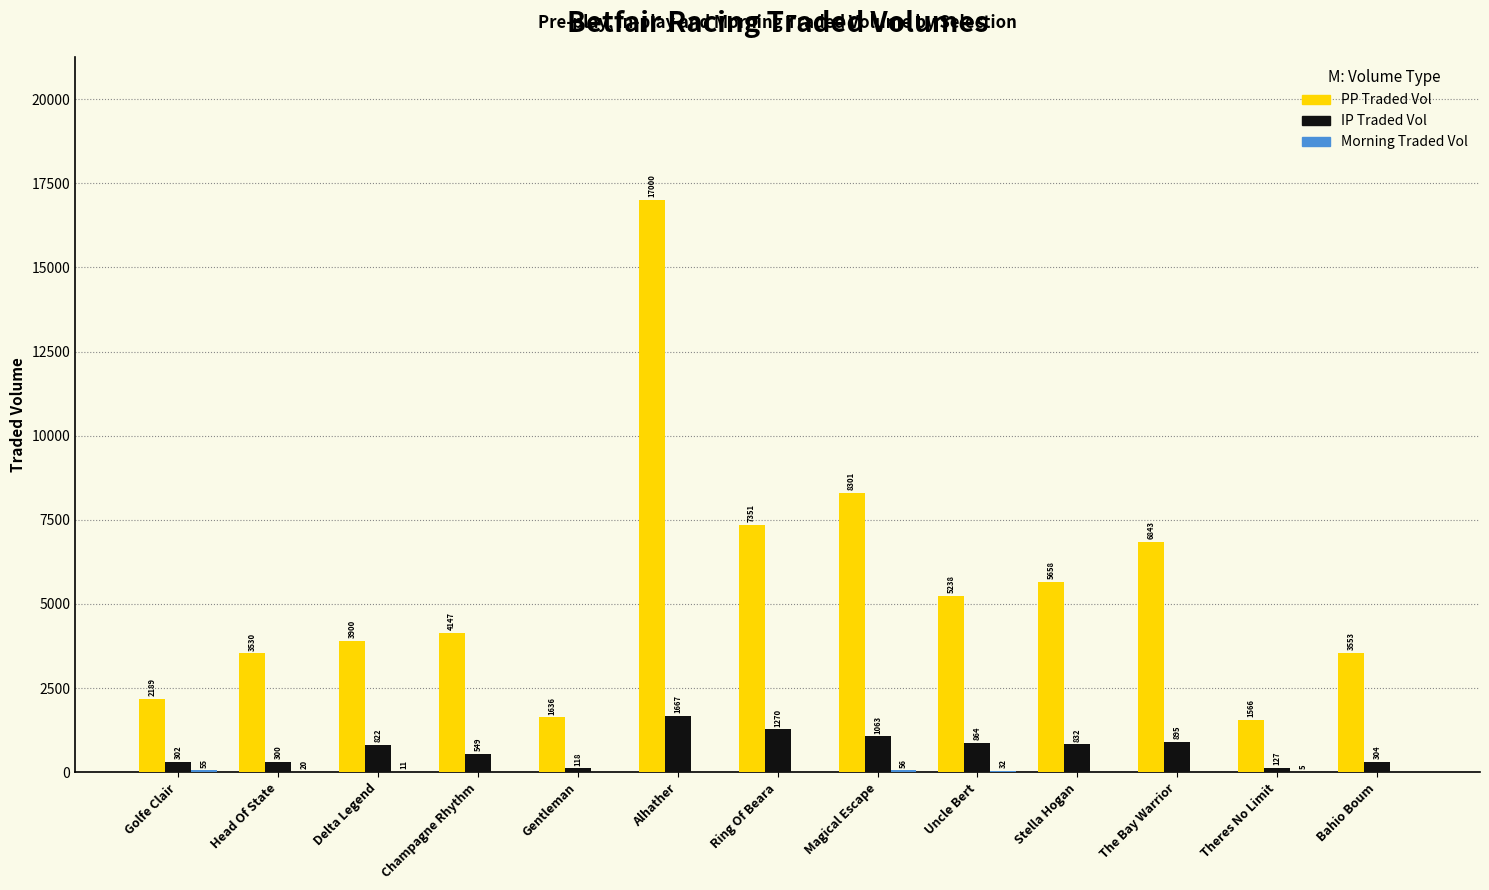

At which category does the chart reach its peak across all series?

Alhather